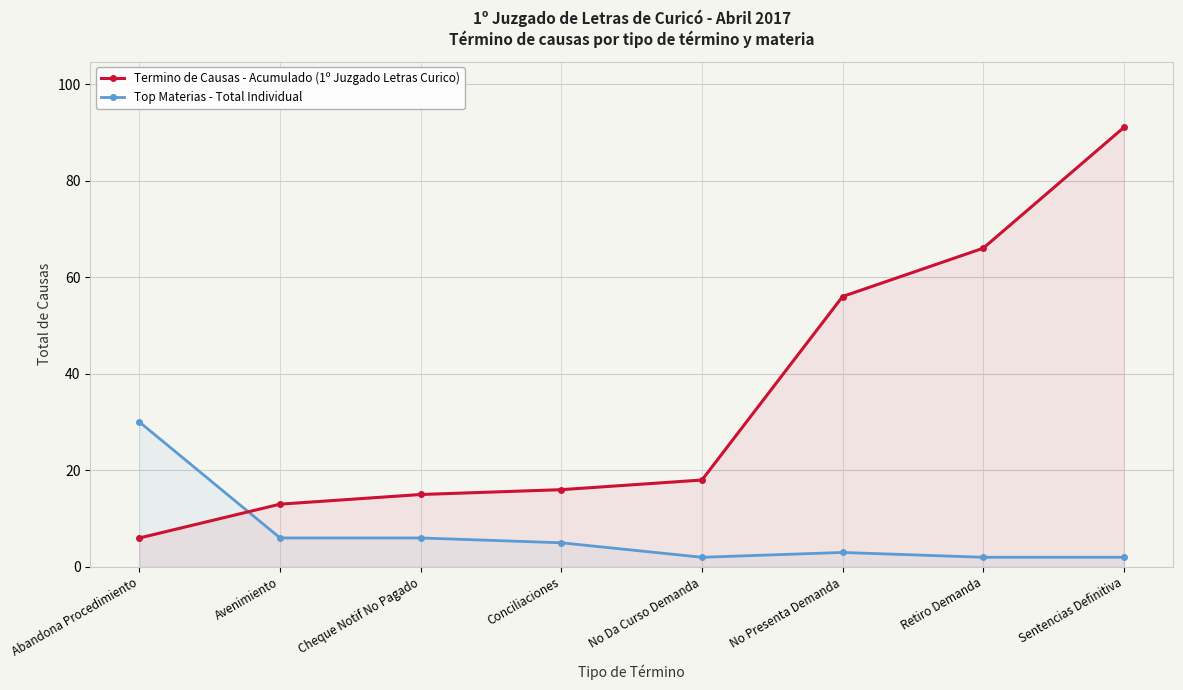

Which series has the widest spread of values?

Termino de Causas - Acumulado (1º Juzgado Letras Curico)